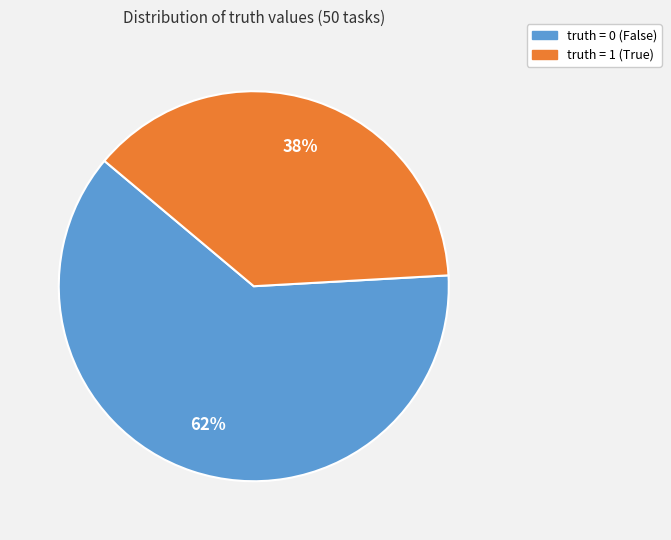

The truth = 1 slice represents 25% of the pie. True or false?

False